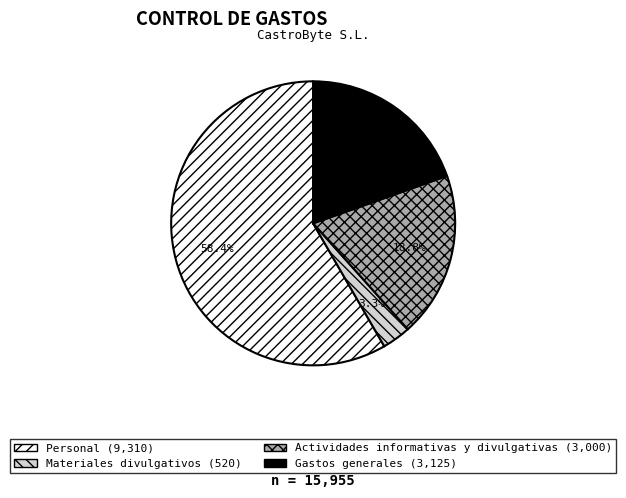

To the nearest percent, what percentage of the pie is Actividades informativas y divulgativas?

19%